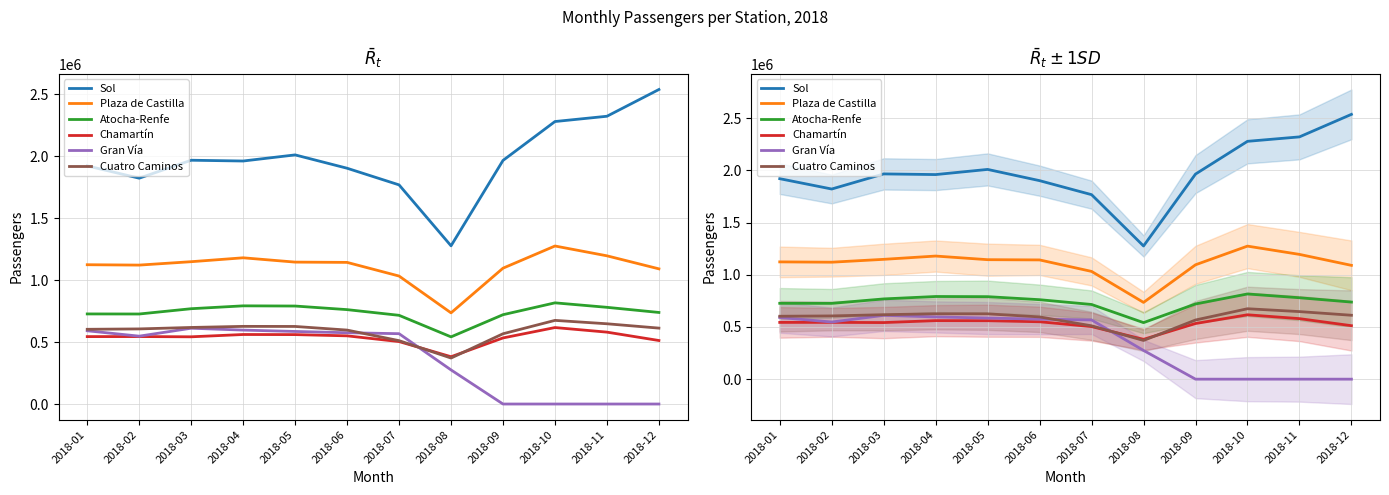

True or false: Cuatro Caminos and Atocha-Renfe cross at least once.

False